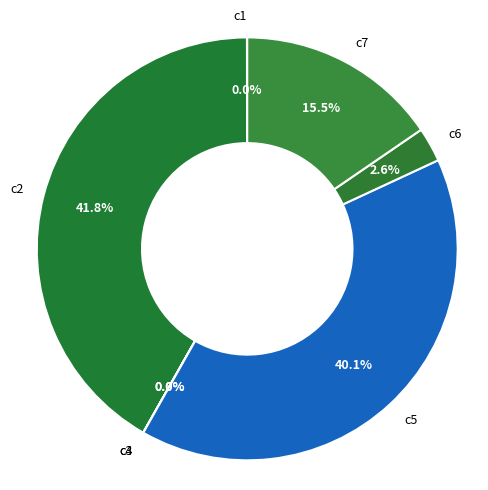

Does any single category account for the majority?

No